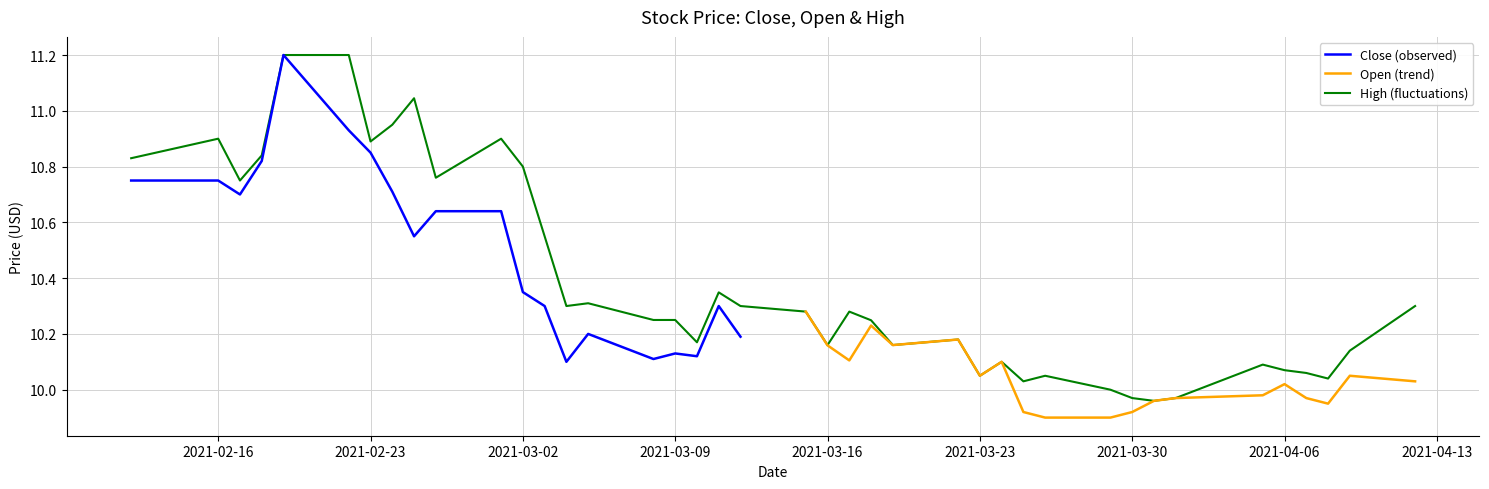

Which series has the widest spread of values?

Close